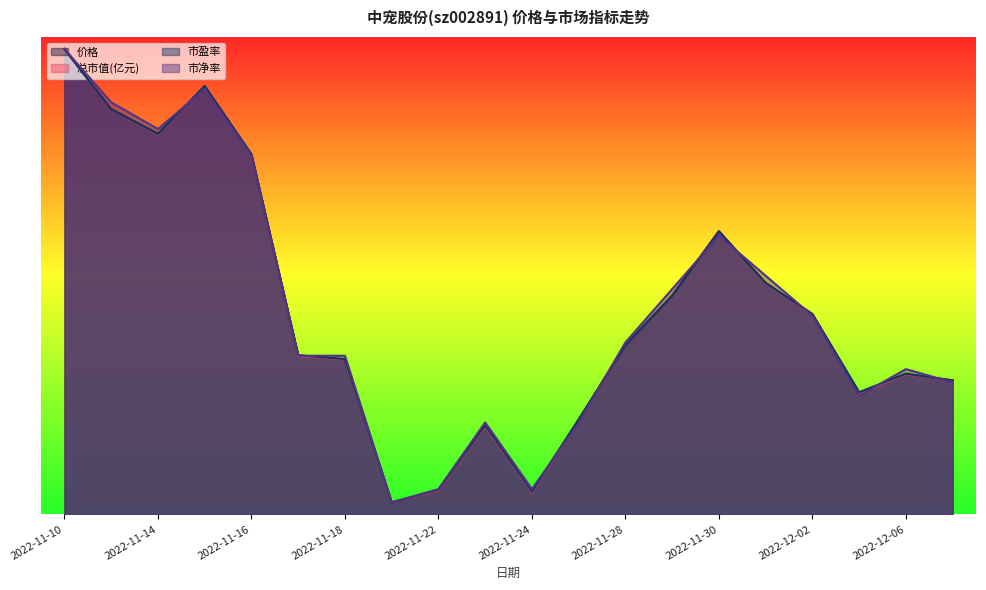

How many data points in 总市值(亿元) are above 28?

10